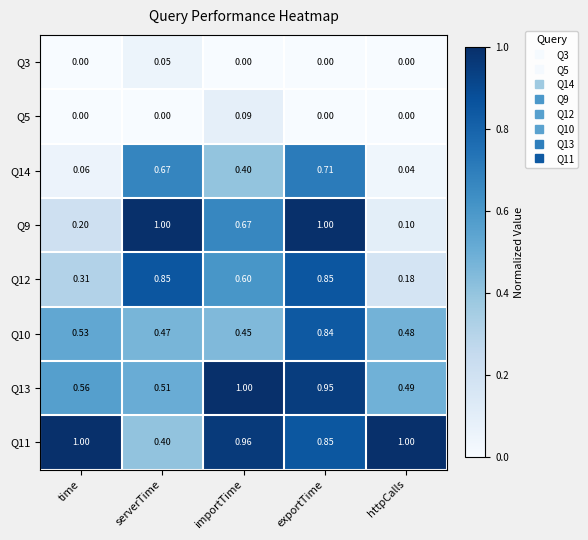

List the labels in order of Q10 value, largest first.

exportTime, time, httpCalls, serverTime, importTime